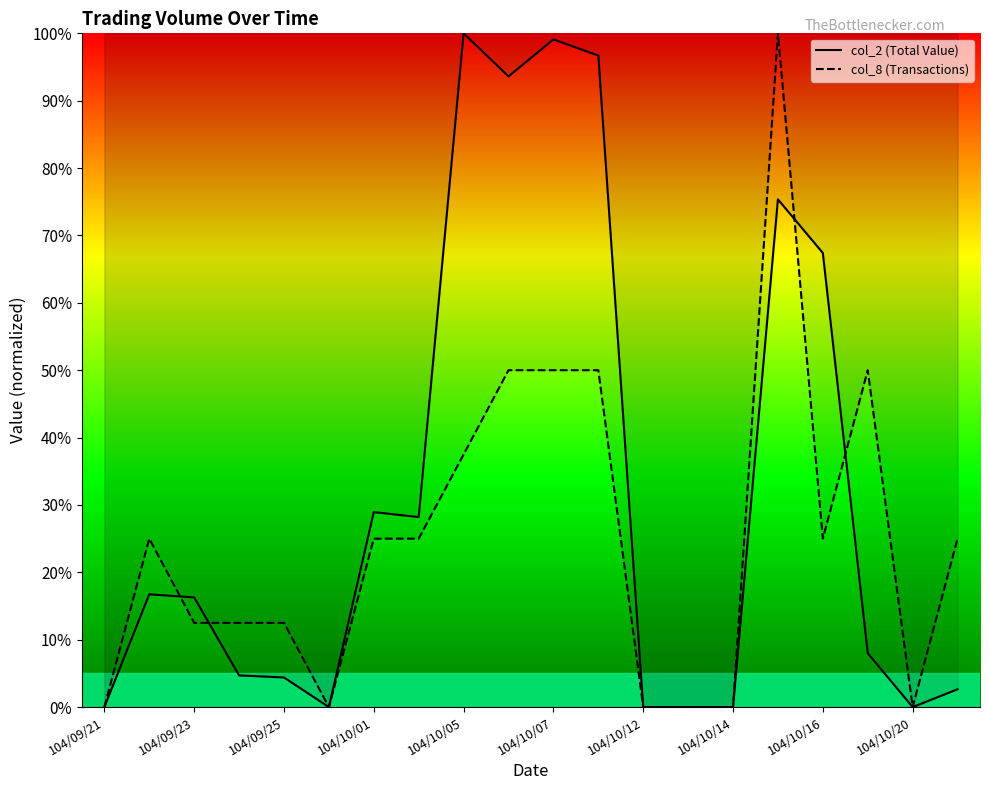

Is the value of col_2 (Total Value) at 104/10/01 greater than the value of col_8 (Transactions) at 104/10/05?

No